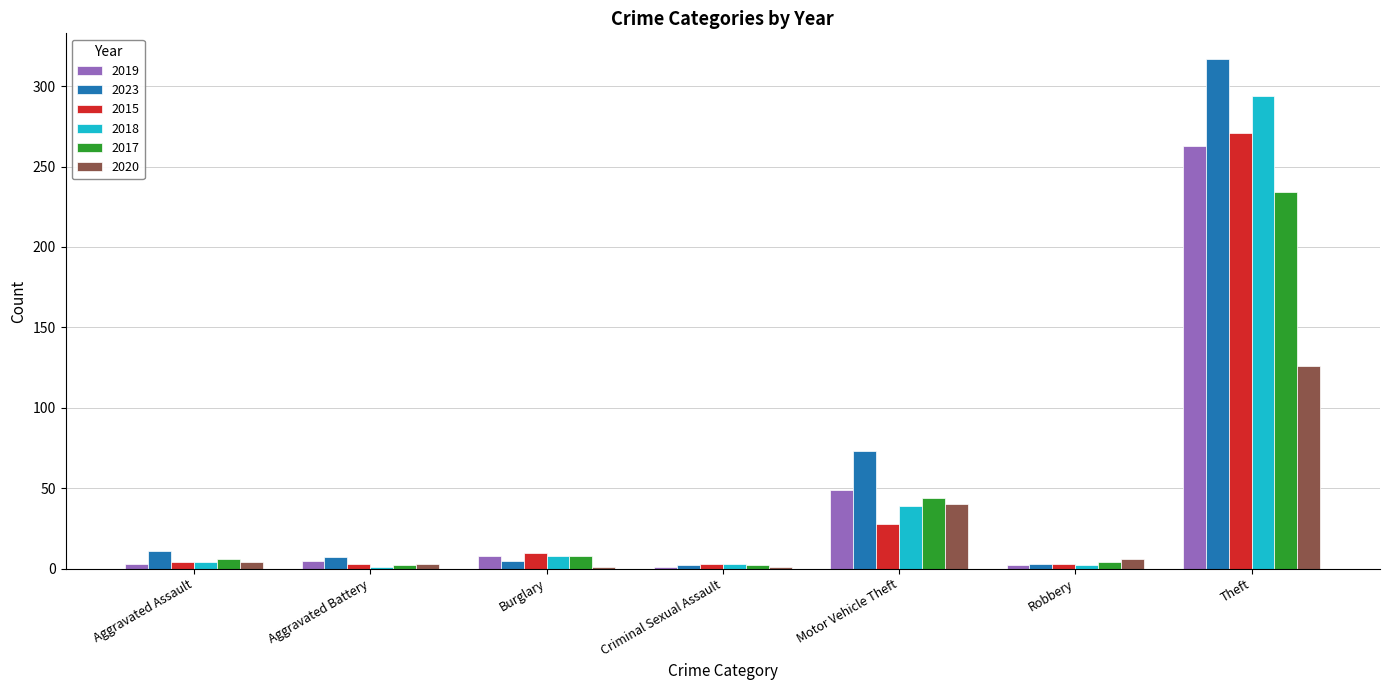

True or false: 2015 has a value of 4 at Aggravated Assault.

True